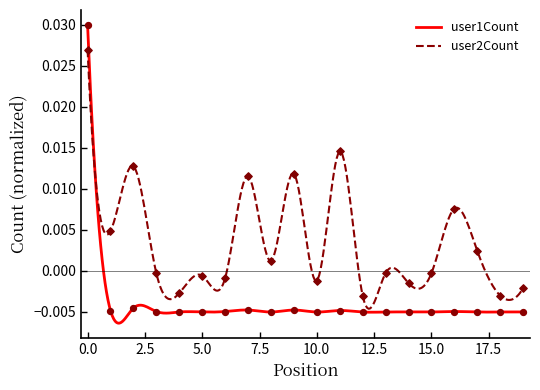

Which series reaches the minimum Y coordinate?

user1Count